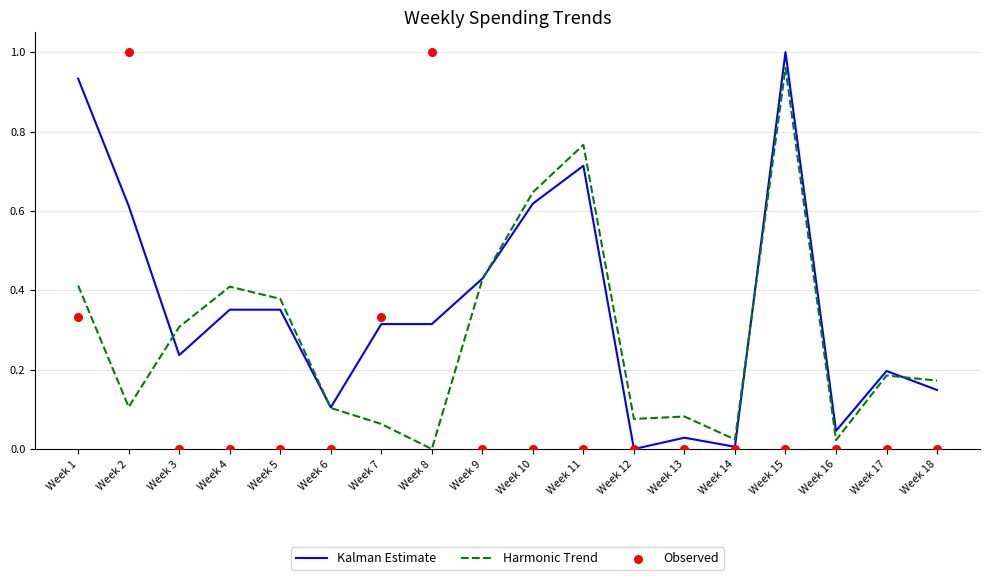

Which series reaches the maximum Y coordinate?

Kalman Estimate